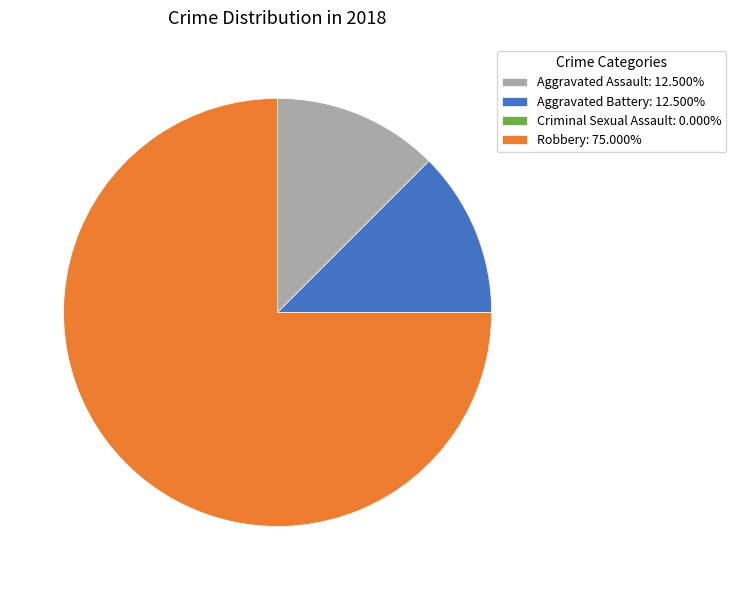

Approximately how many times larger is the value at Aggravated Battery: 12.500% compared to Aggravated Assault: 12.500%?

1.0